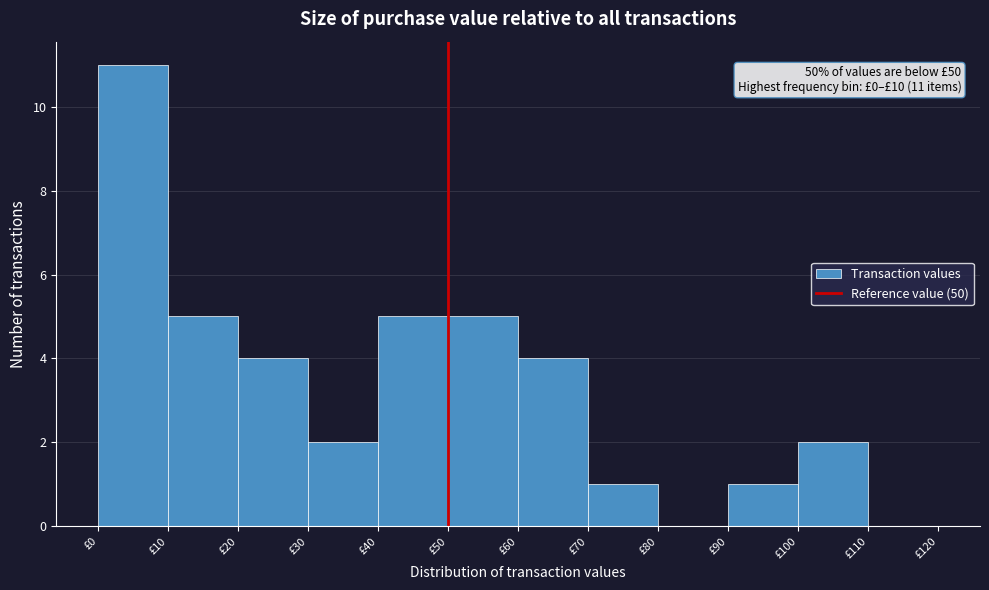

Which range on the x-axis has the tallest bar?

0 to 10